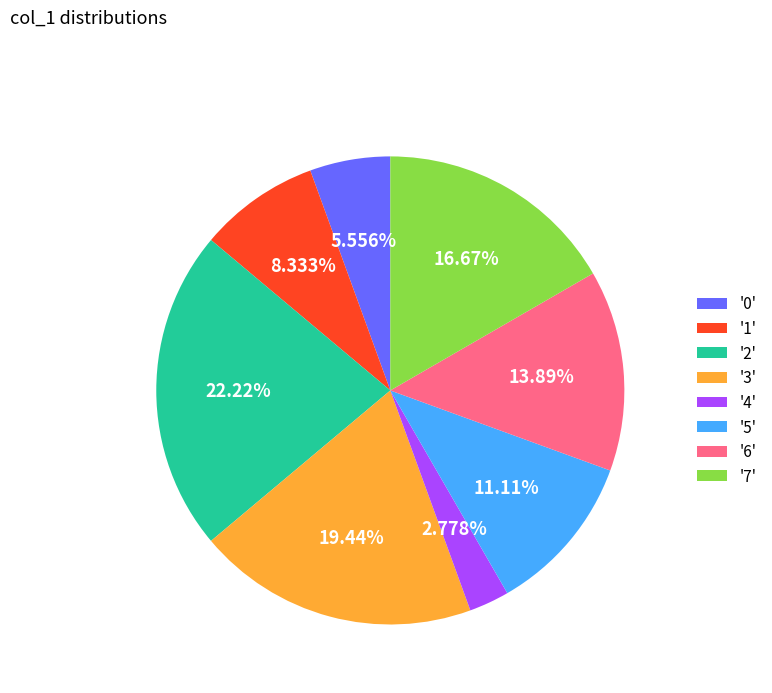

Which has a higher value, '6' or '2'?

'2'